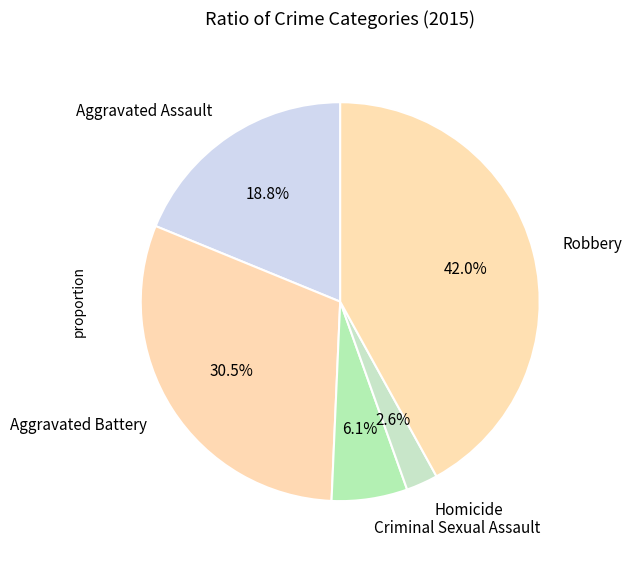

Does Robbery account for over 50% of the chart?

No